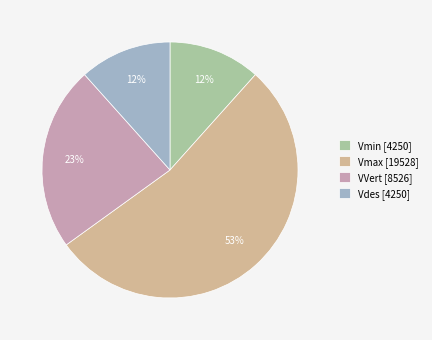

Count the number of slices in the pie.

4